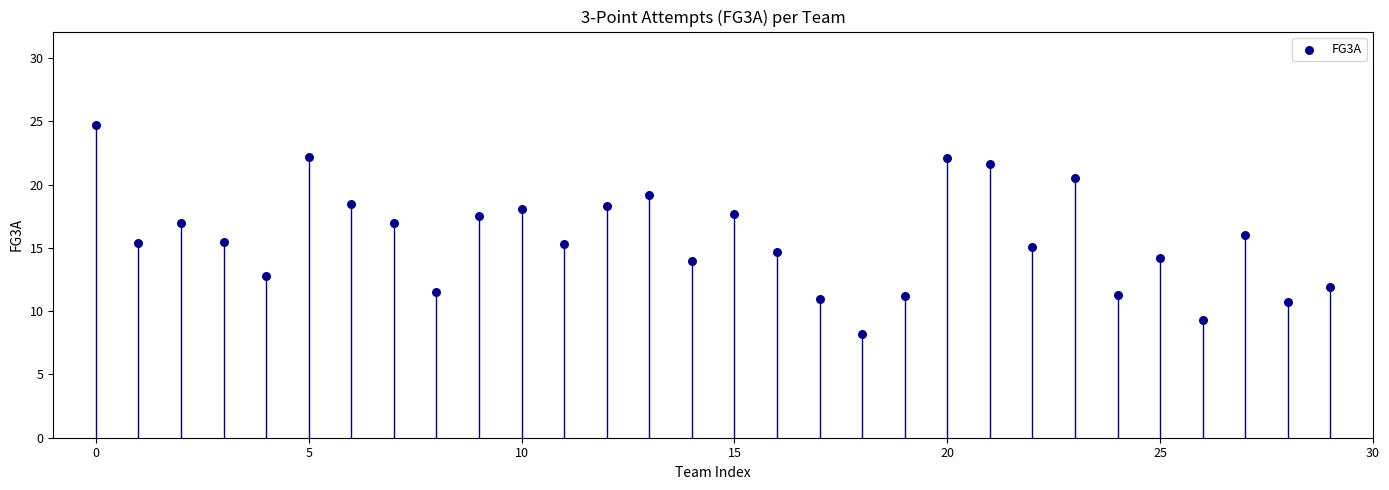

What is the range of Y values (max minus min)?

16.5